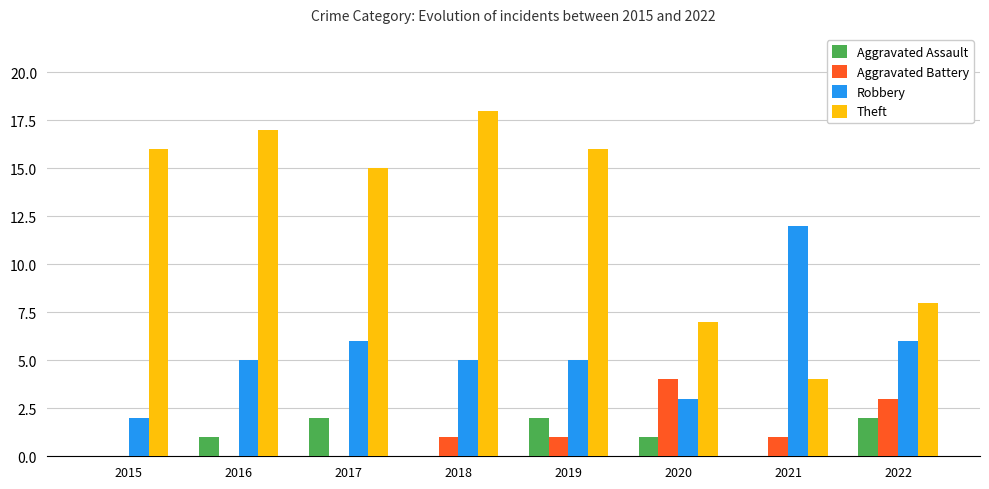

What is the total value across all series at 2021?

17